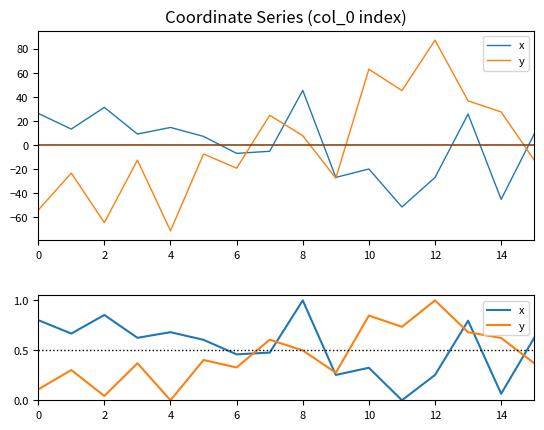

Does the chart have visible grid lines?

No